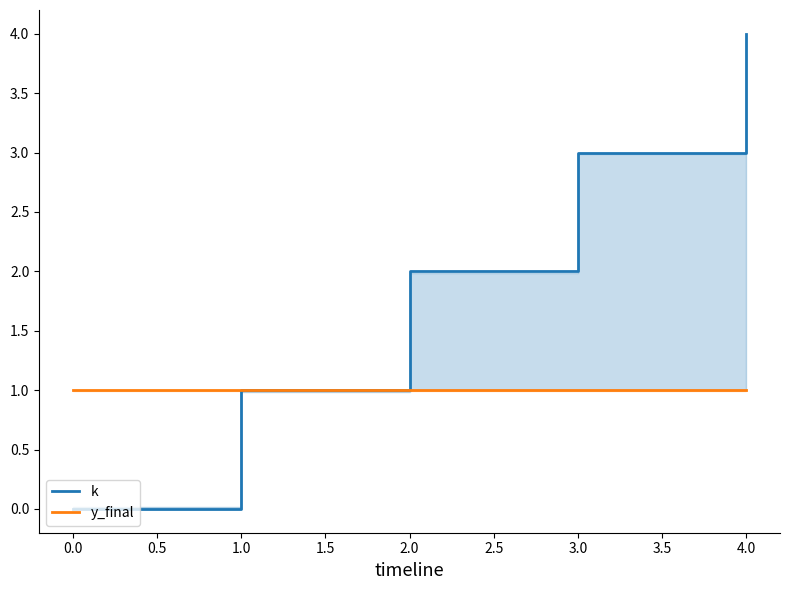

Is the value of k at 3.0 greater than the value of y_final at 4.0?

Yes